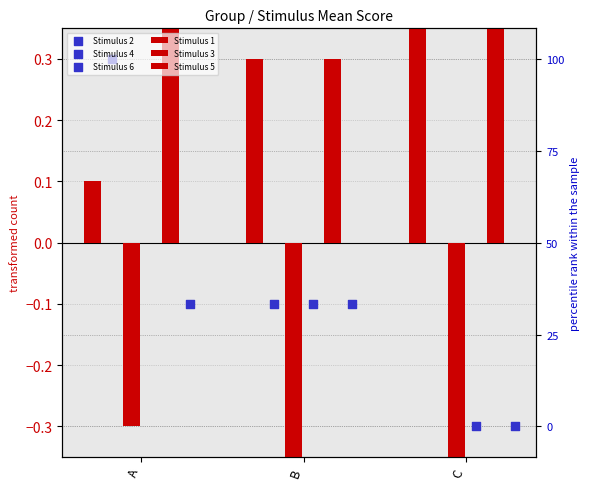

Which series has the widest spread of Y values?

Stimulus 2